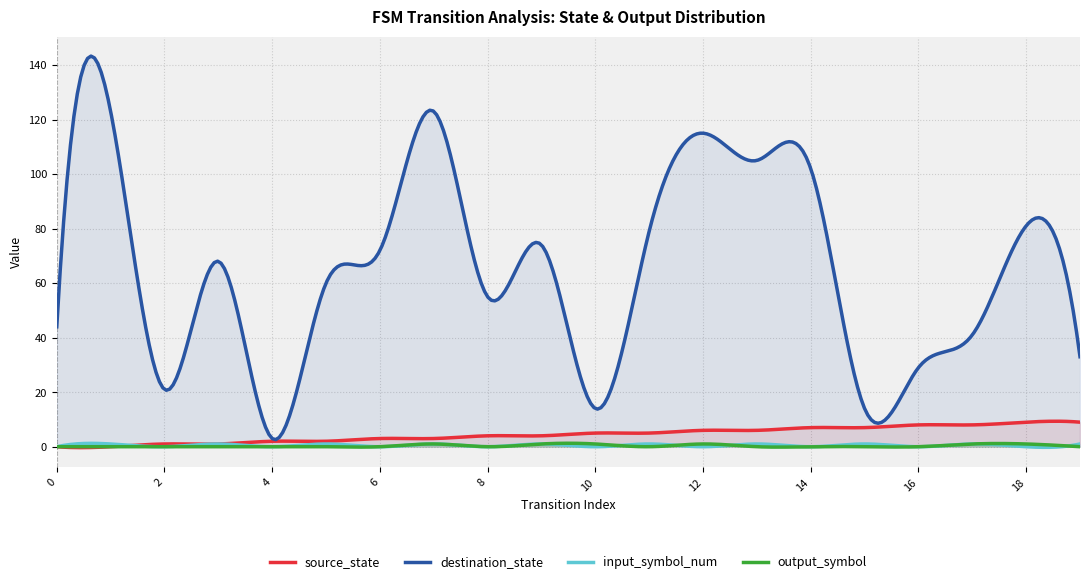

How many positive values does the output_symbol series have?

6